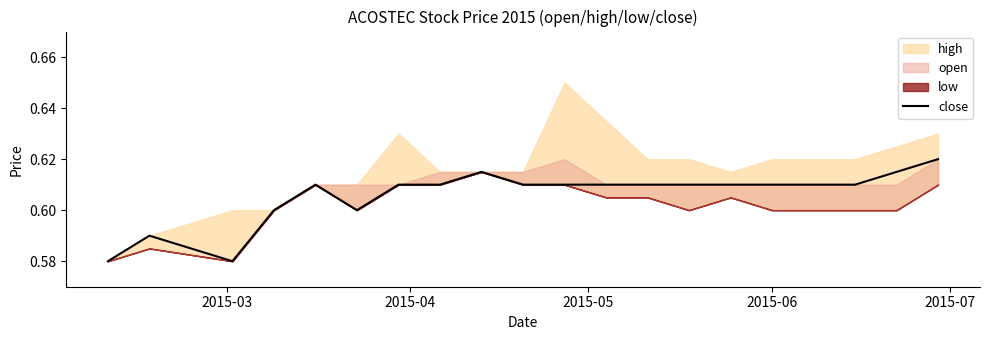

Reading left to right, extract all data points from this chart.

0.6	0.6	0.6	0.6	0.6	0.6	0.6	0.6	0.6	0.6	0.6	0.6	0.6	0.6	0.6	0.6	0.6	0.6	0.6	0.6